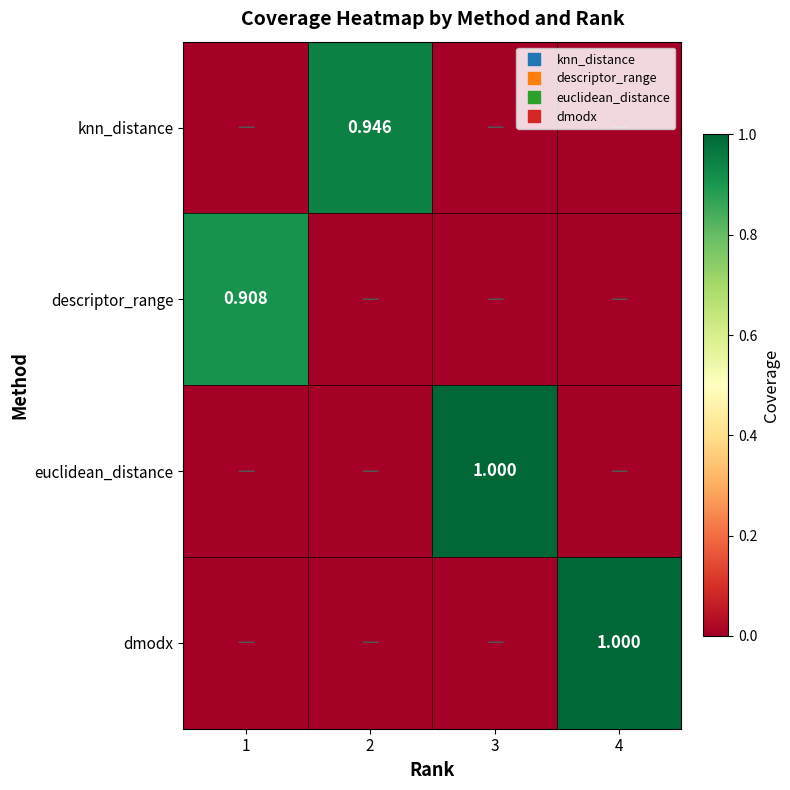

Between 4 and 3, which is larger?

4